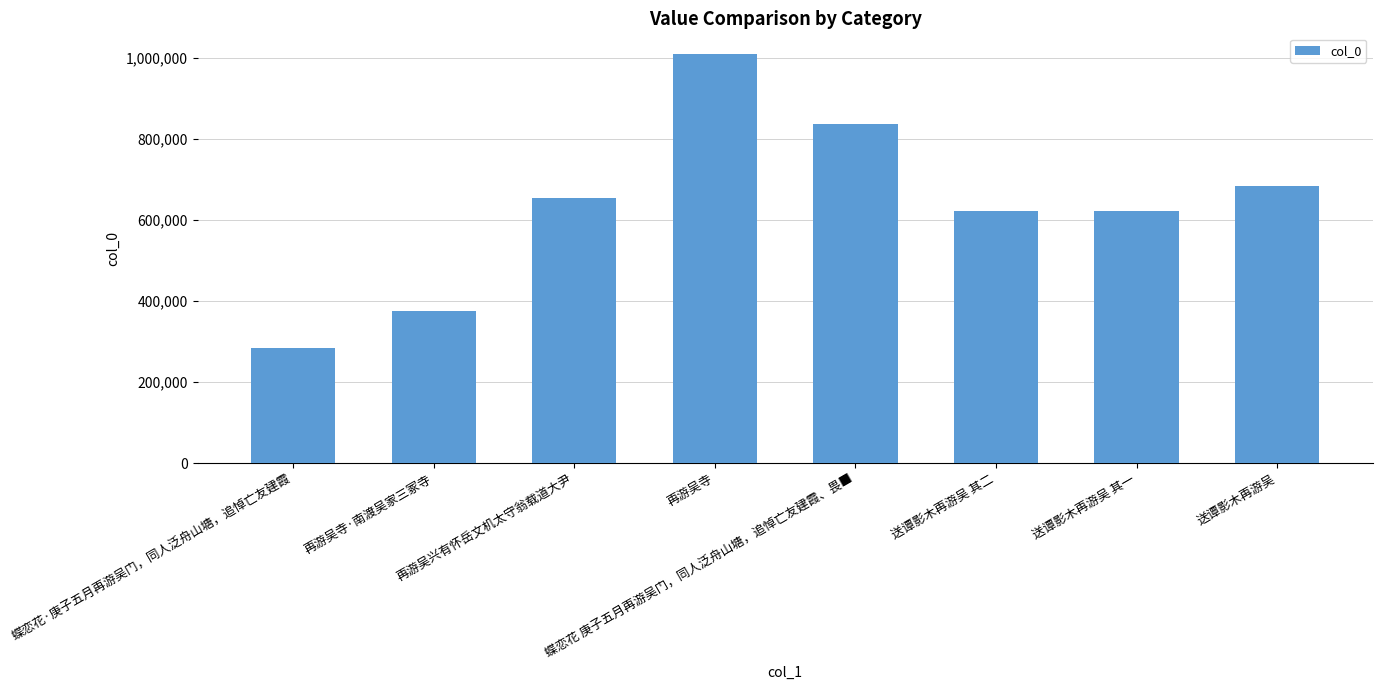

What is the difference between the maximum and minimum values?

726108